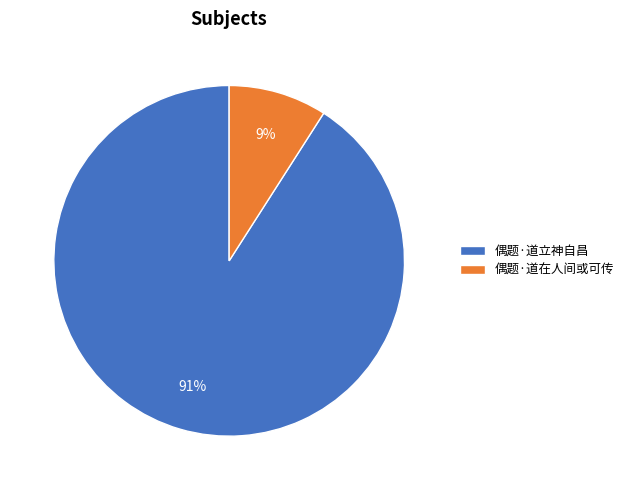

Approximately how many times larger is the value at 偶题·道在人间或可传 compared to 偶题·道立神自昌?

0.1